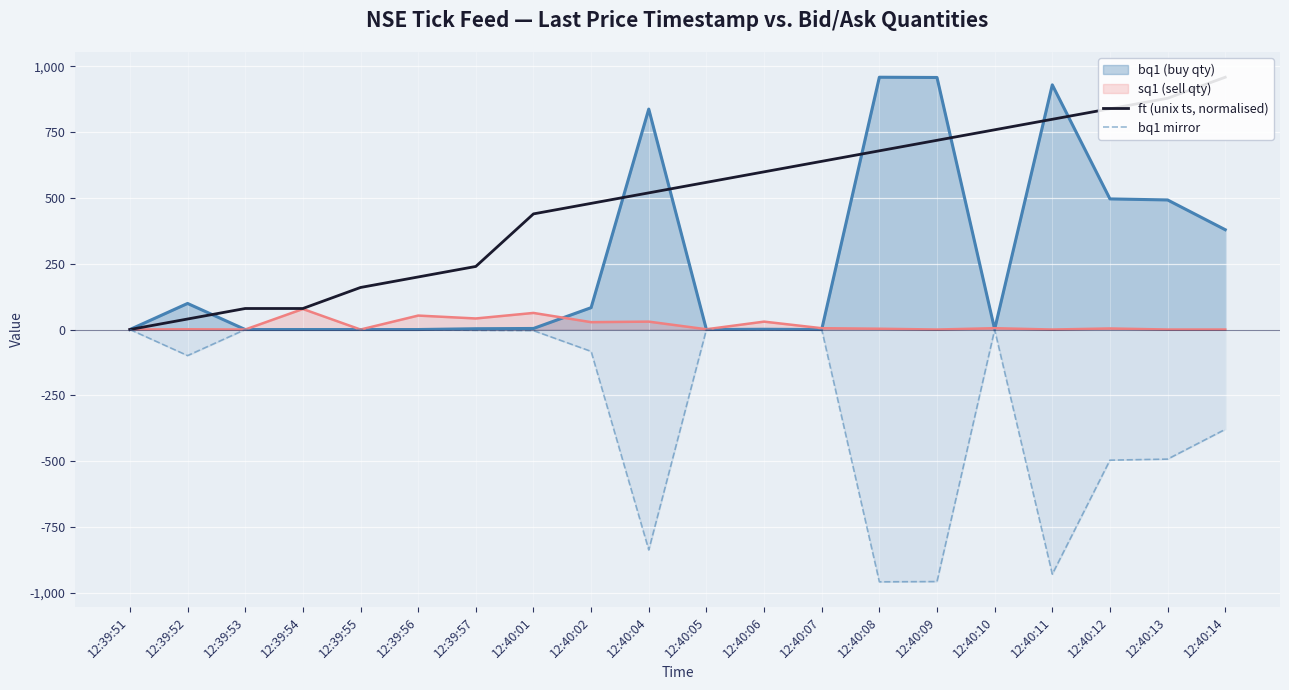

Which series has the largest total across all categories?

ft (unix ts, normalised)